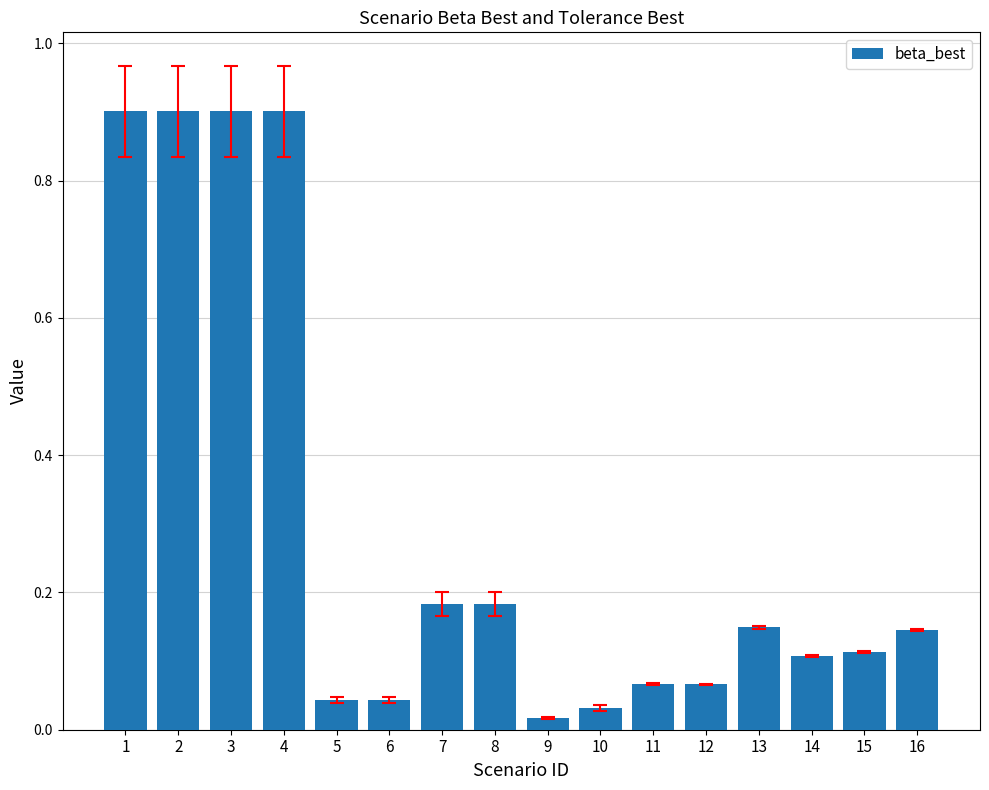

Between 6 and 9, which is larger?

6